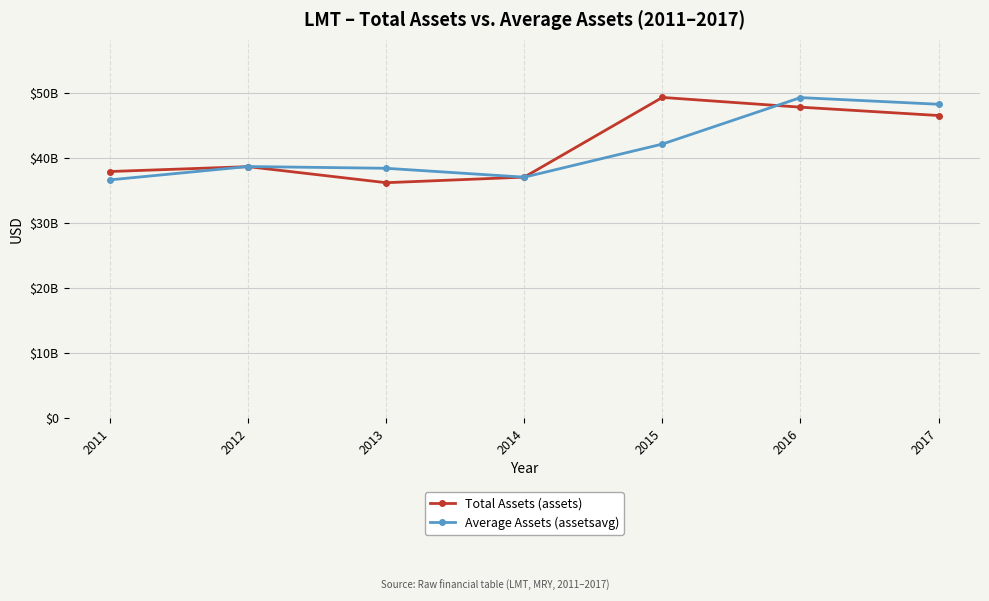

Between 2013 and 2016, which is larger?

2016